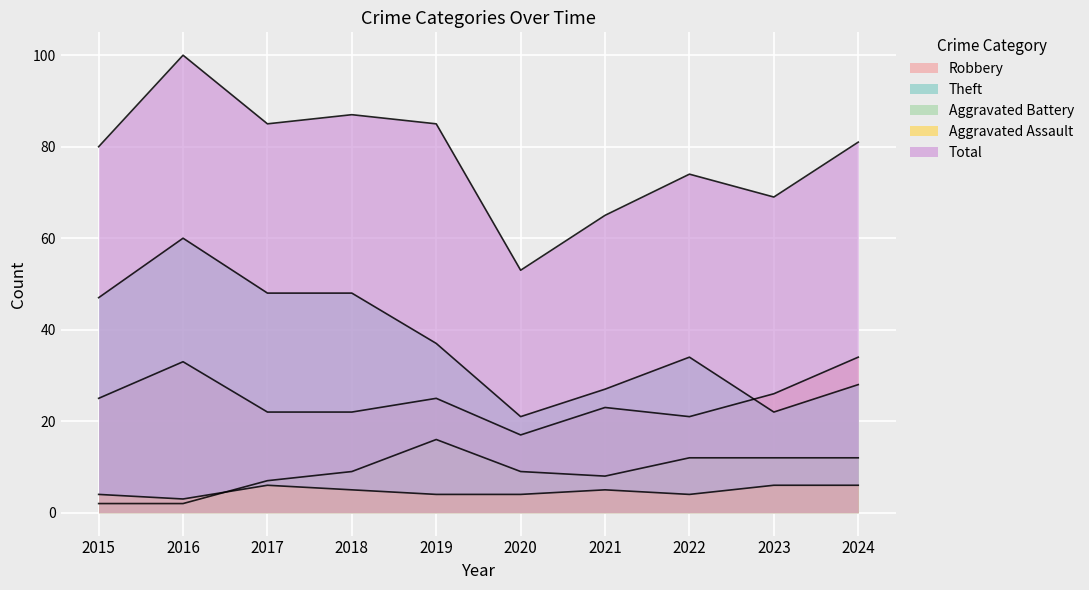

In Aggravated Battery, how many points are lower than both neighbors (excluding endpoints)?

1